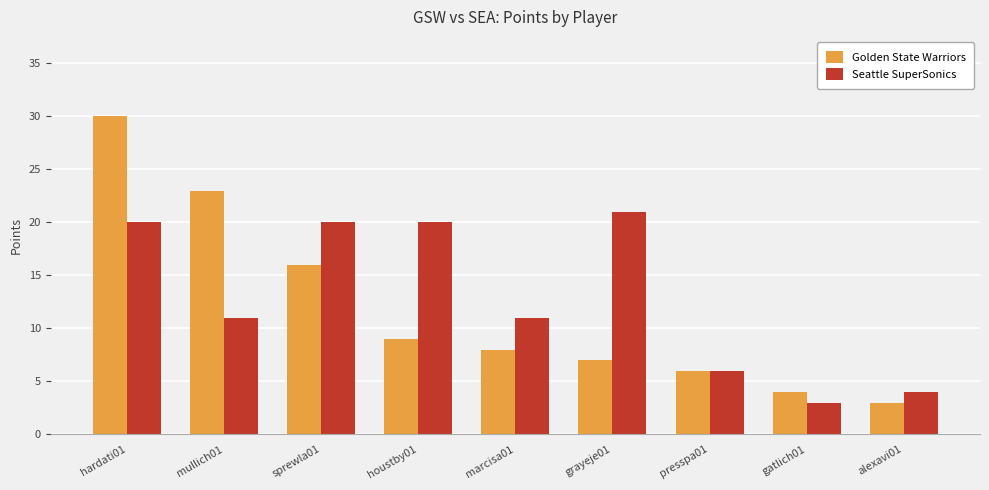

Which category has the lowest value in the Seattle SuperSonics series?

gatlich01